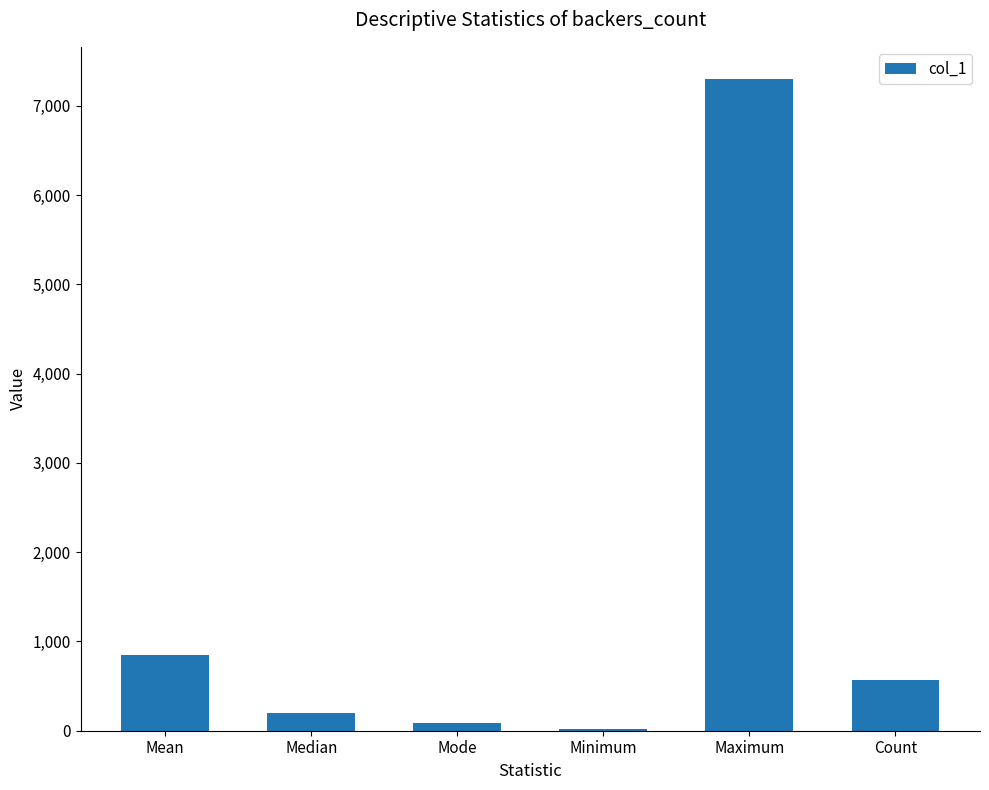

At which label is the value closest to 3655?

Mean